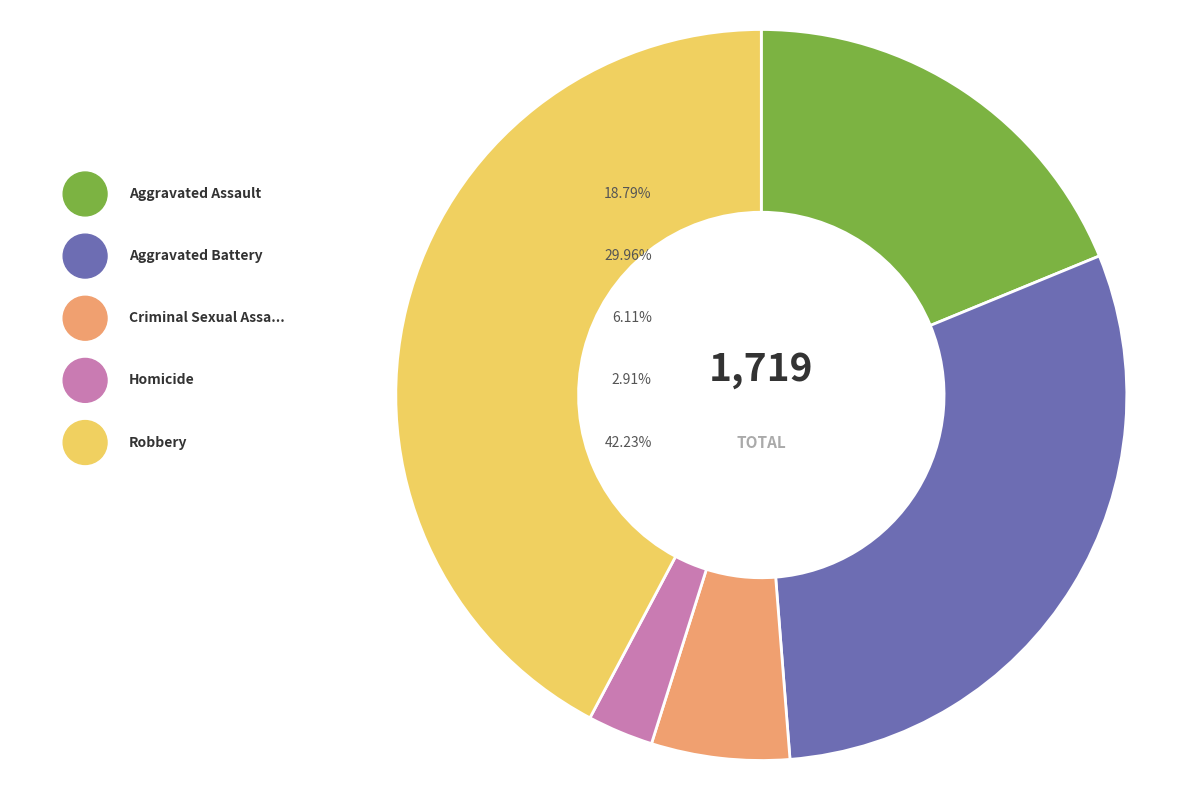

Rank the categories by value from highest to lowest.

Robbery, Aggravated Battery, Aggravated Assault, Criminal Sexual Assault, Homicide